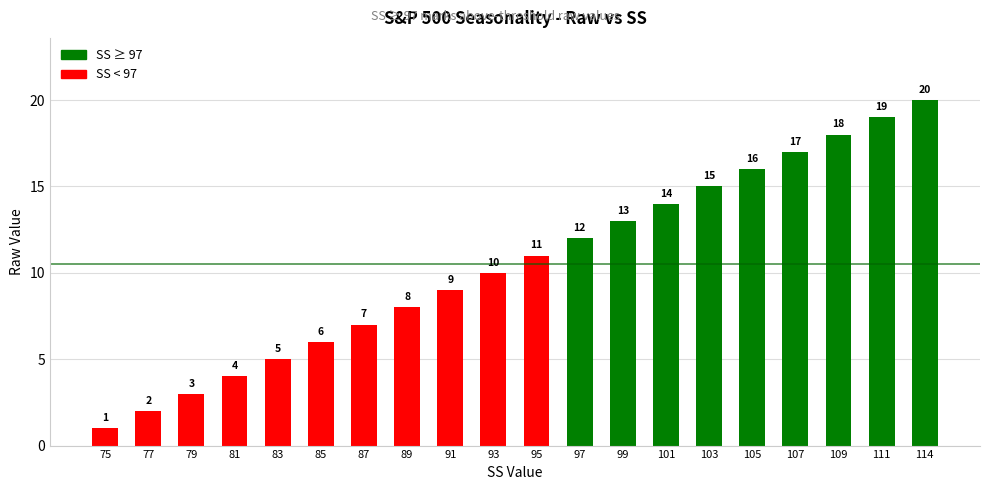

What is the approximate value at 81?

4